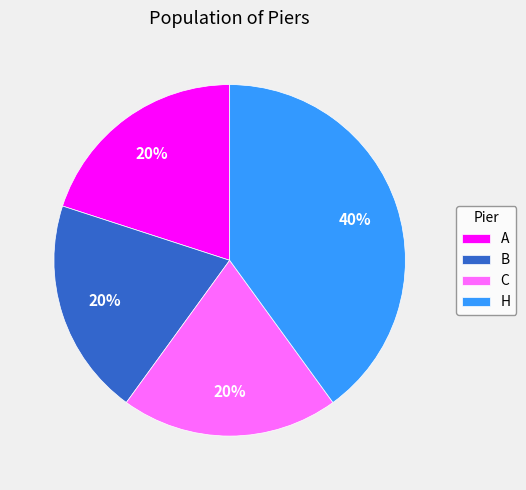

Is the sum of B and H greater than half?

Yes